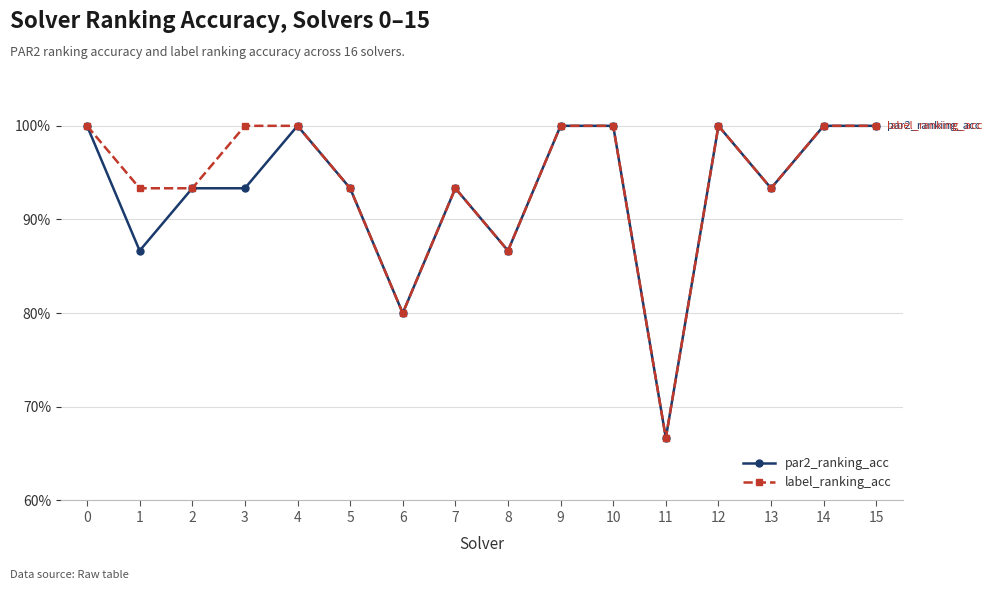

How many par2_ranking_acc values are between 0 and 1?

16